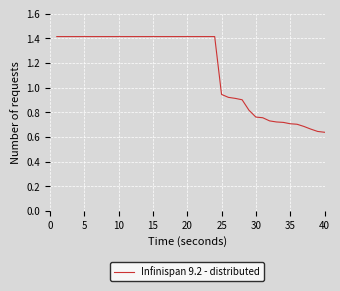

What is the maximum value shown in the chart?

1.4